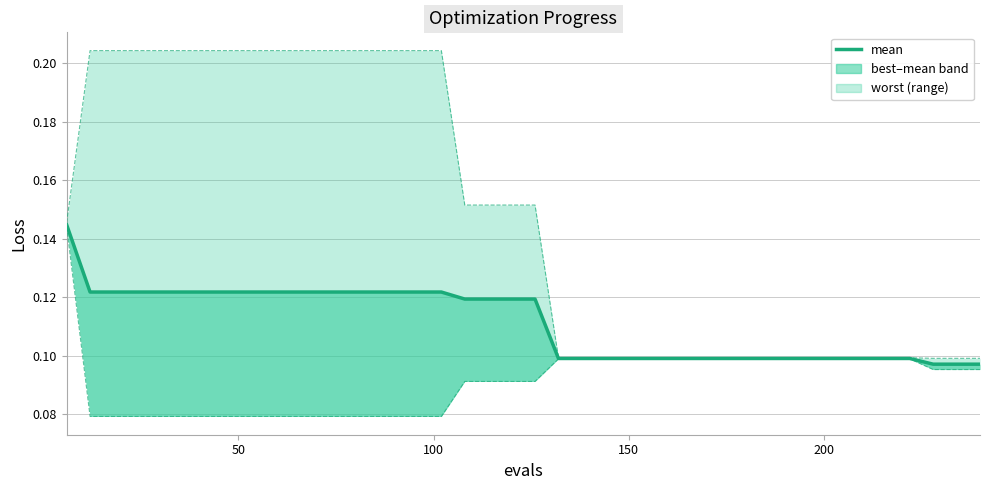

How many values are between 0 and 1?

40